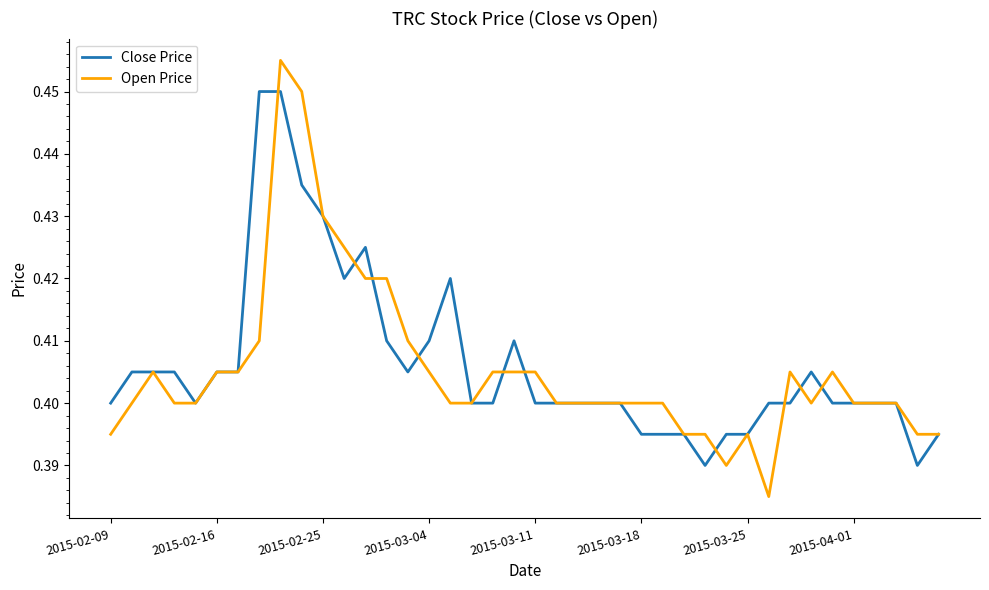

Count the number of data series in this chart.

2